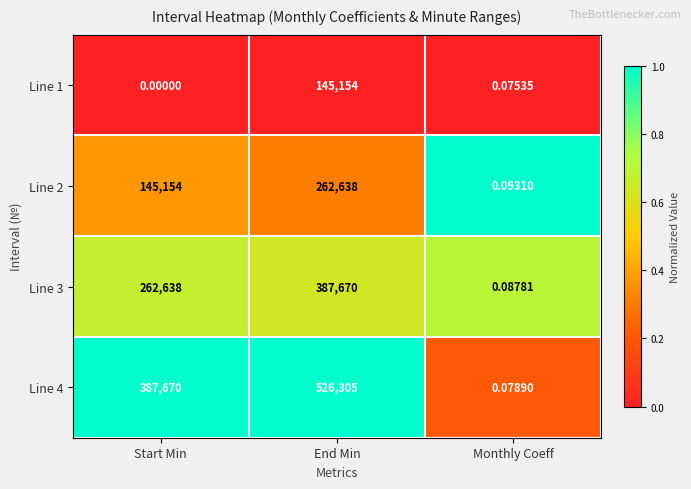

Which series has the largest range (max minus min)?

Line 4